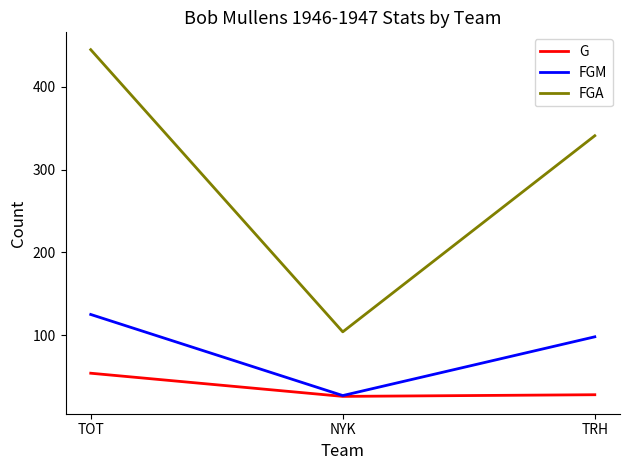

List the series in order of their peak value, lowest first.

G, FGM, FGA